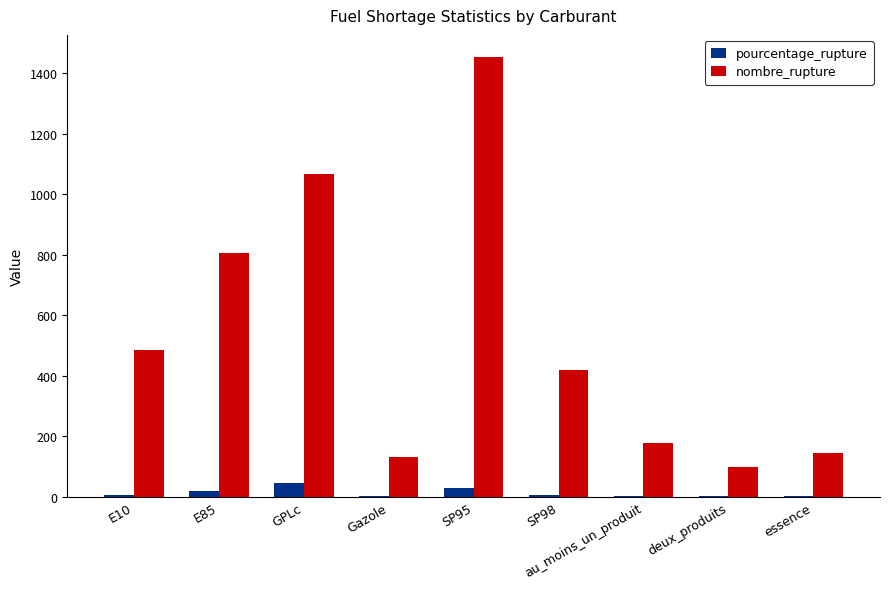

Which series has the largest total across all categories?

nombre_rupture